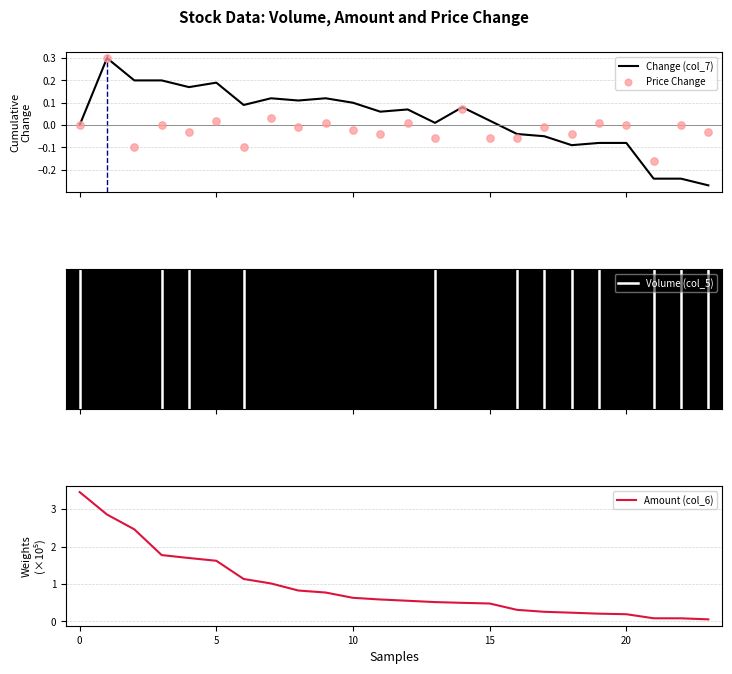

Which series contains the highest Y value?

Amount (col_6)